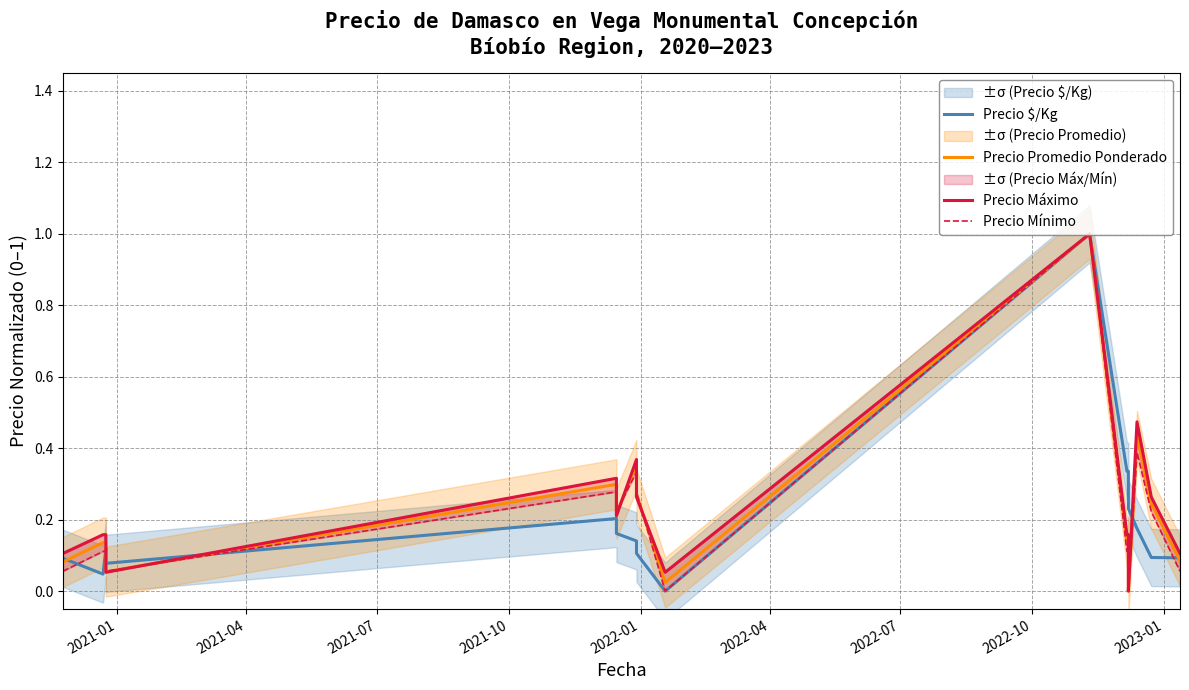

What is the average value of the Precio $/Kg series?

0.2